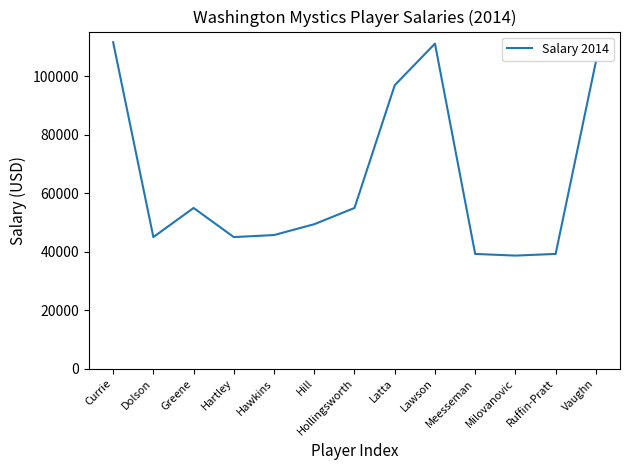

Approximately how many times larger is the value at Ruffin-Pratt compared to Hill?

0.8